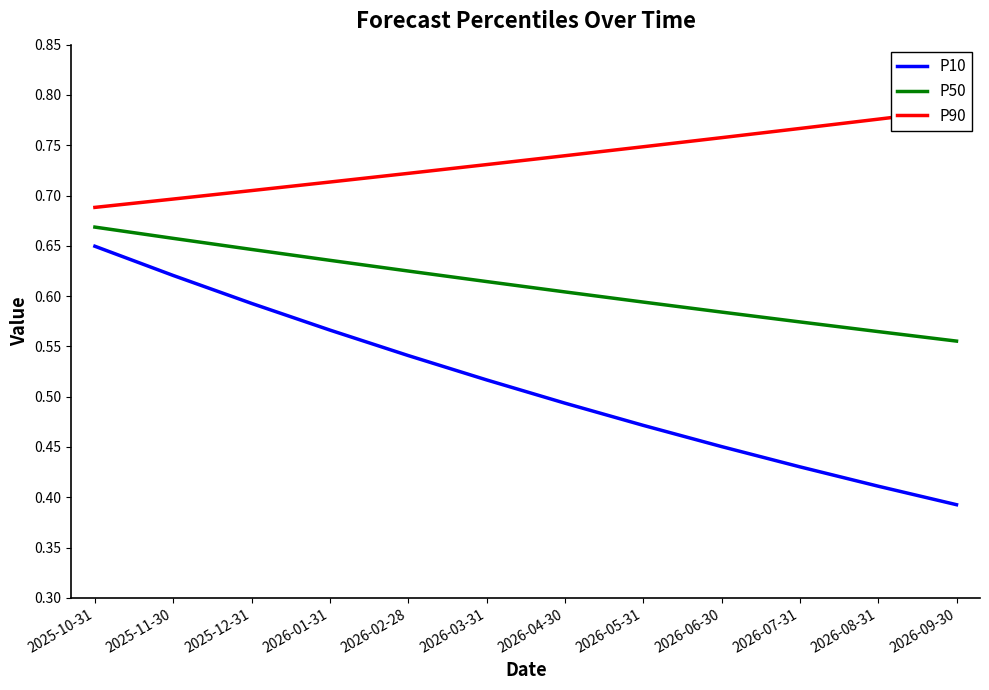

At which label is P10 closest to 0?

2026-09-30